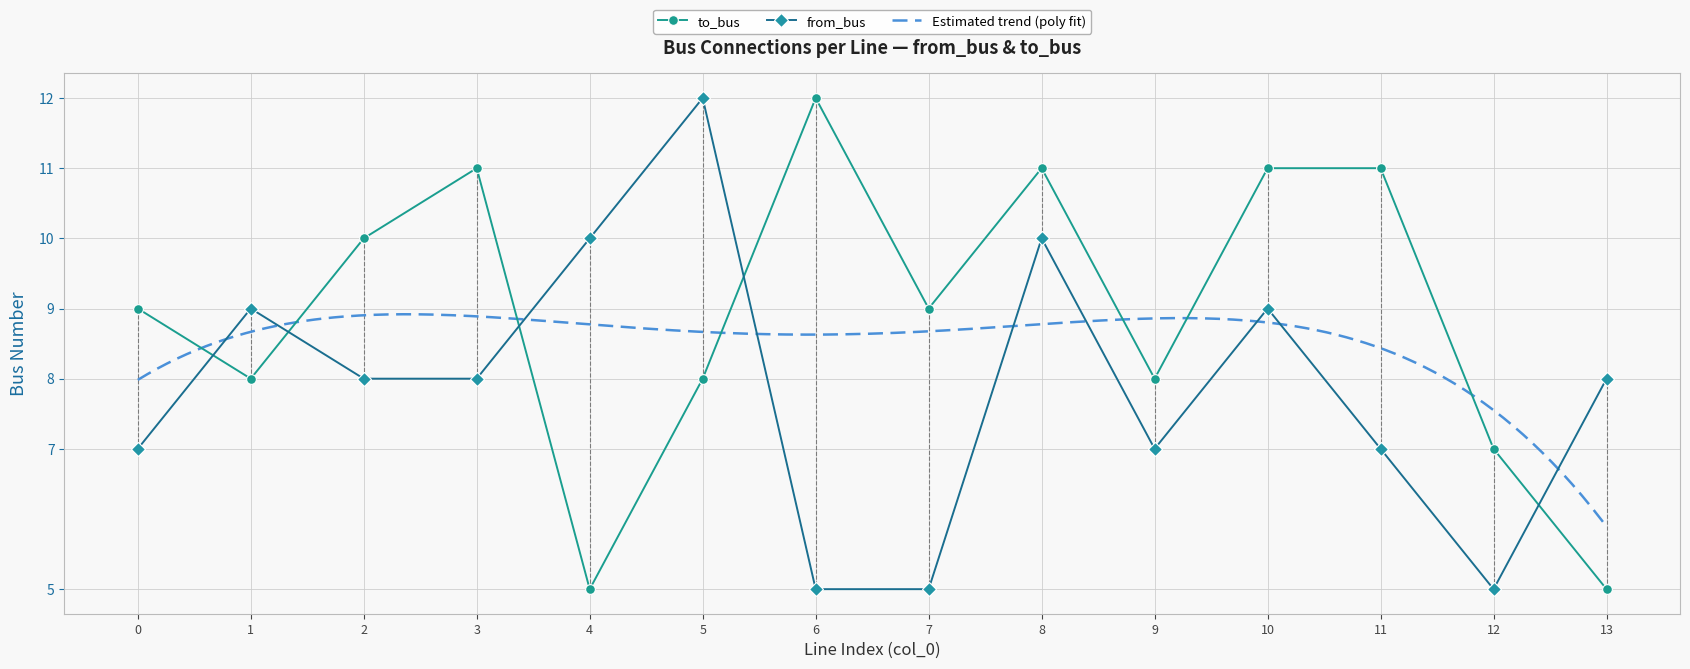

How many lines are shown in the chart?

2